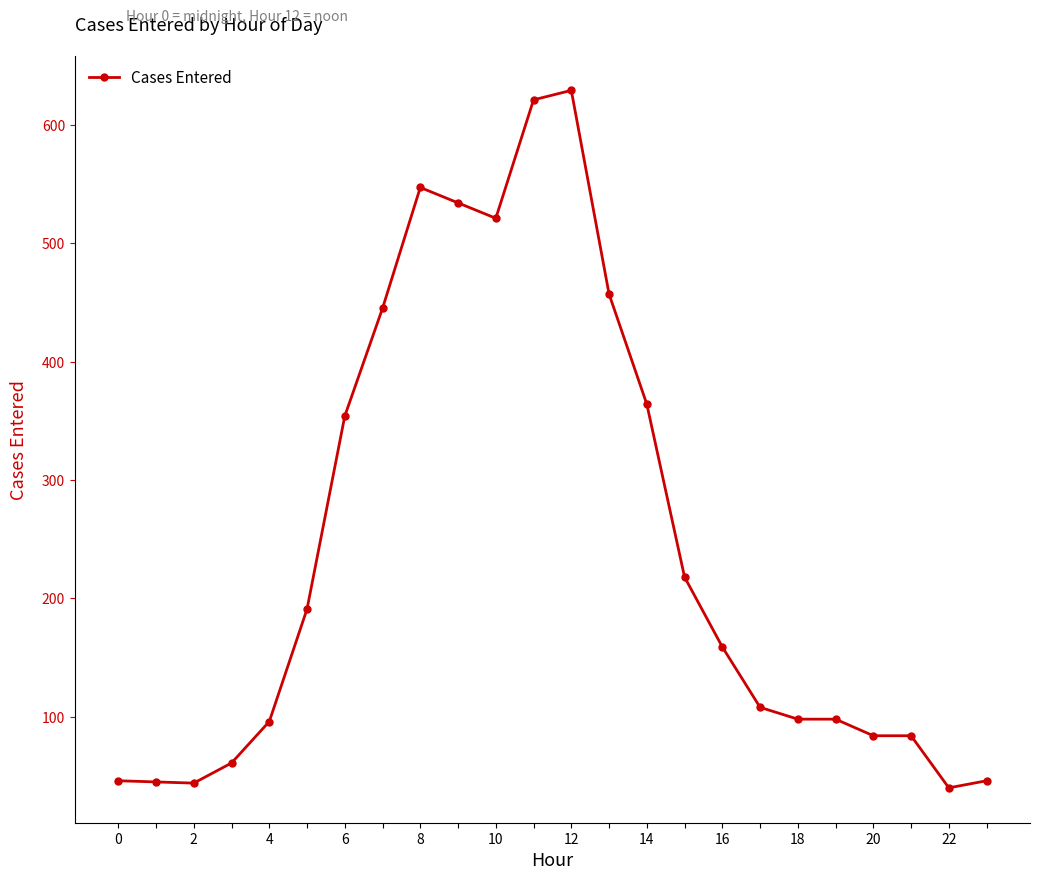

What is the sum of all values?

5890